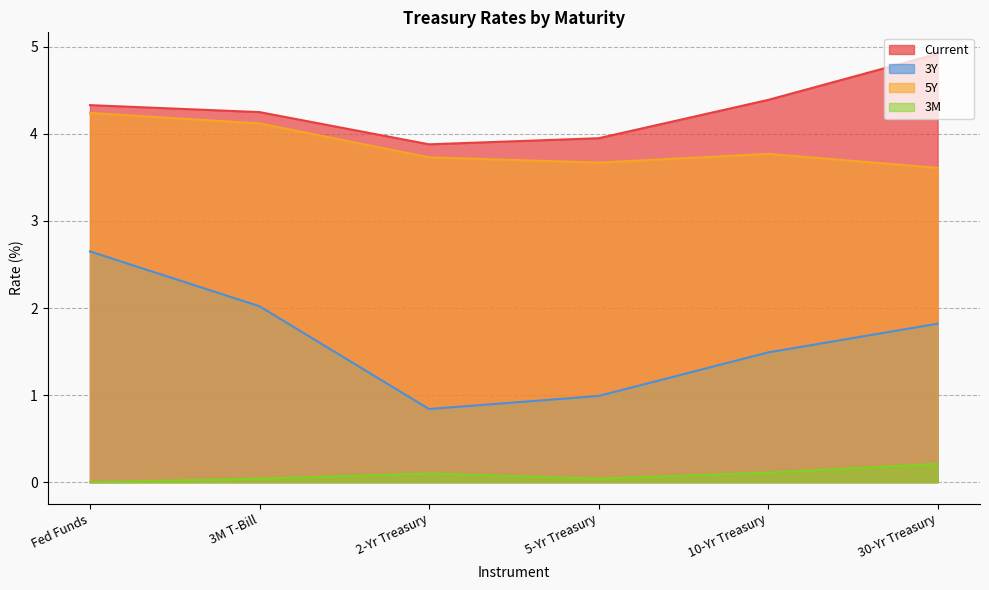

At how many categories does at least one series exceed 0?

6